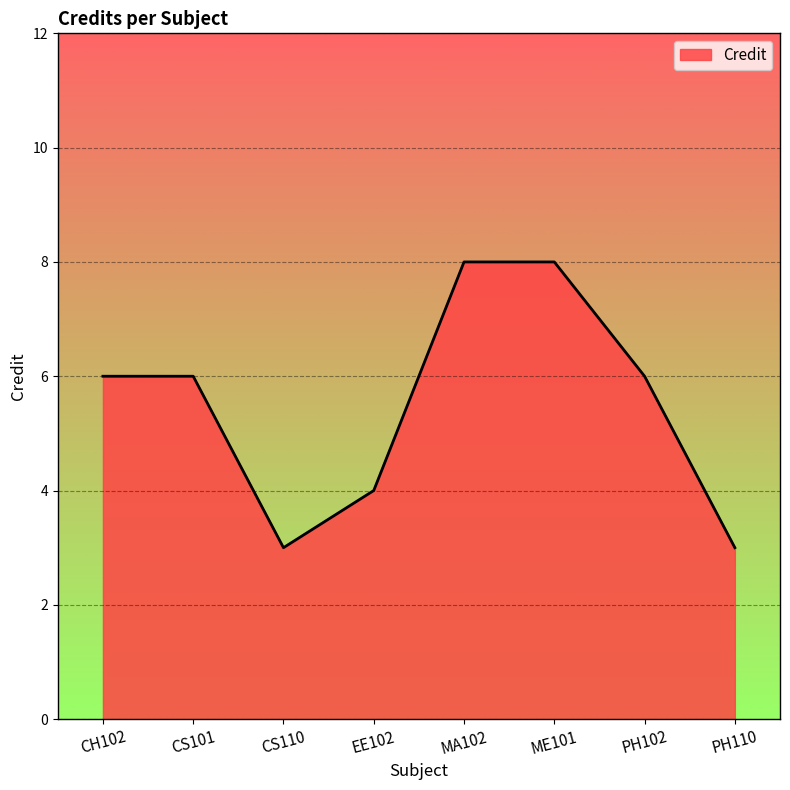

What is the minimum value shown in the chart?

3